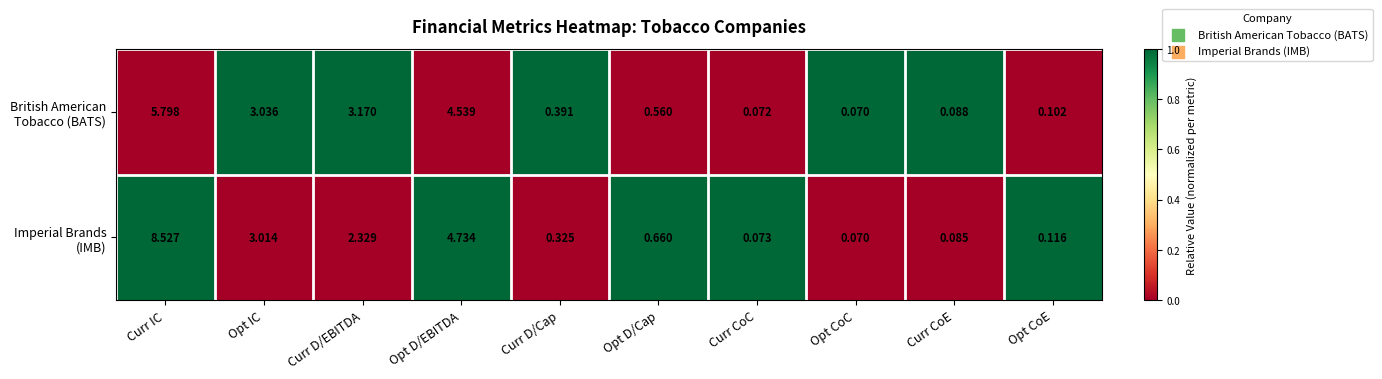

How many categories are shown in the chart?

10